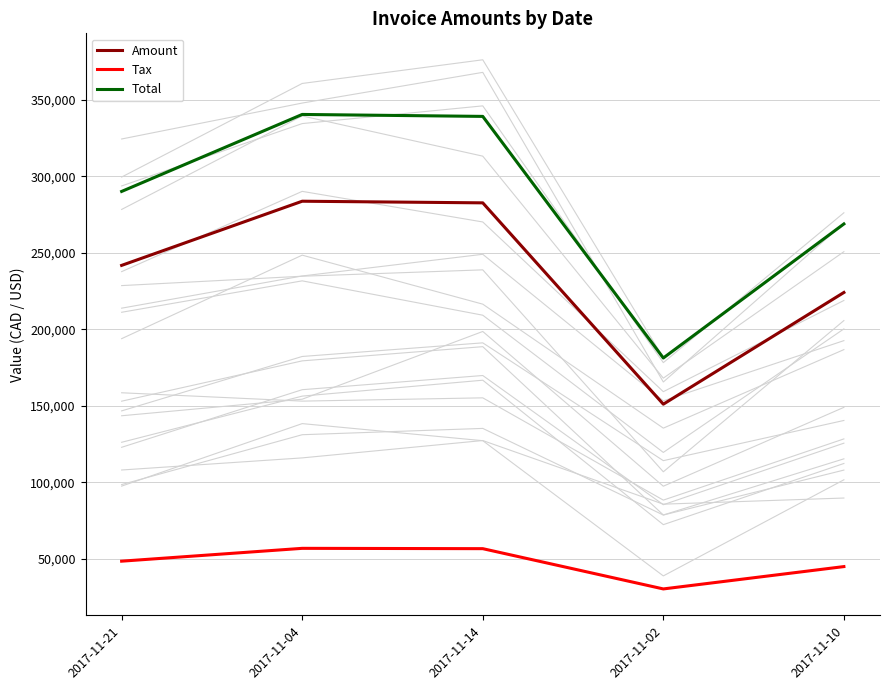

How many lines are shown in the chart?

3